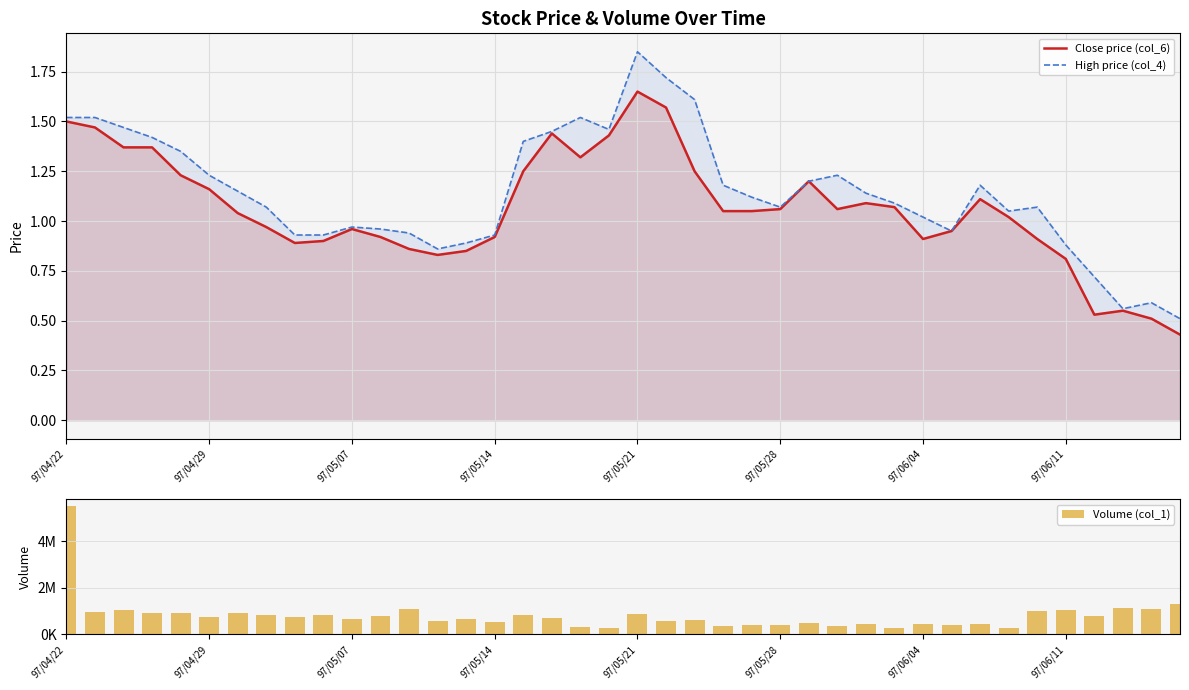

Which series has the largest total across all categories?

Volume (col_1)